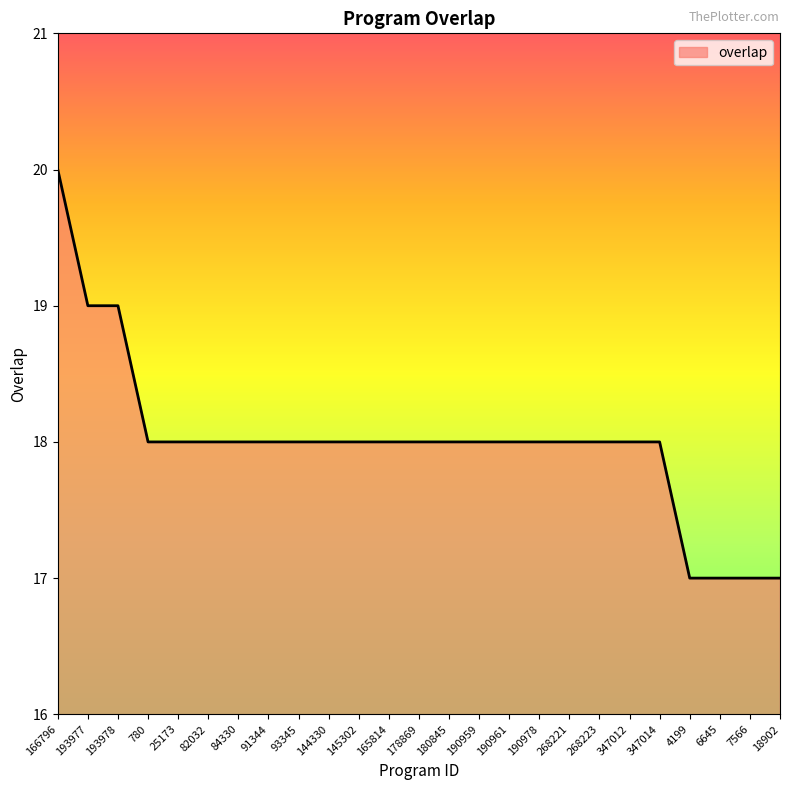

True or false: the data shows 18 at 190978.

True